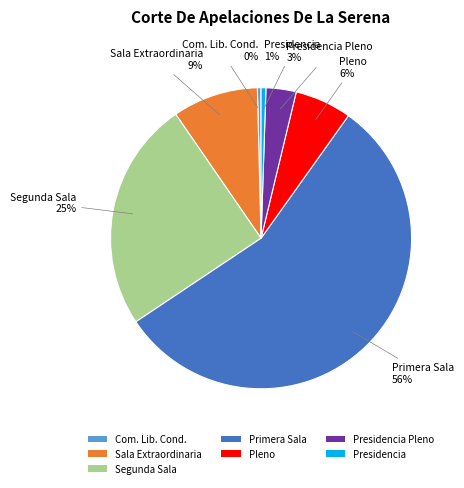

How many slices are in this pie chart?

7